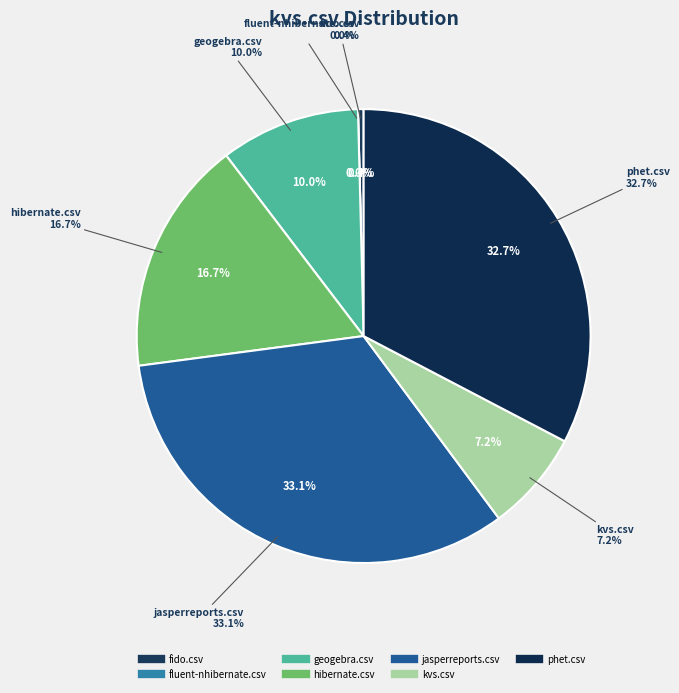

Does any single category account for the majority?

No